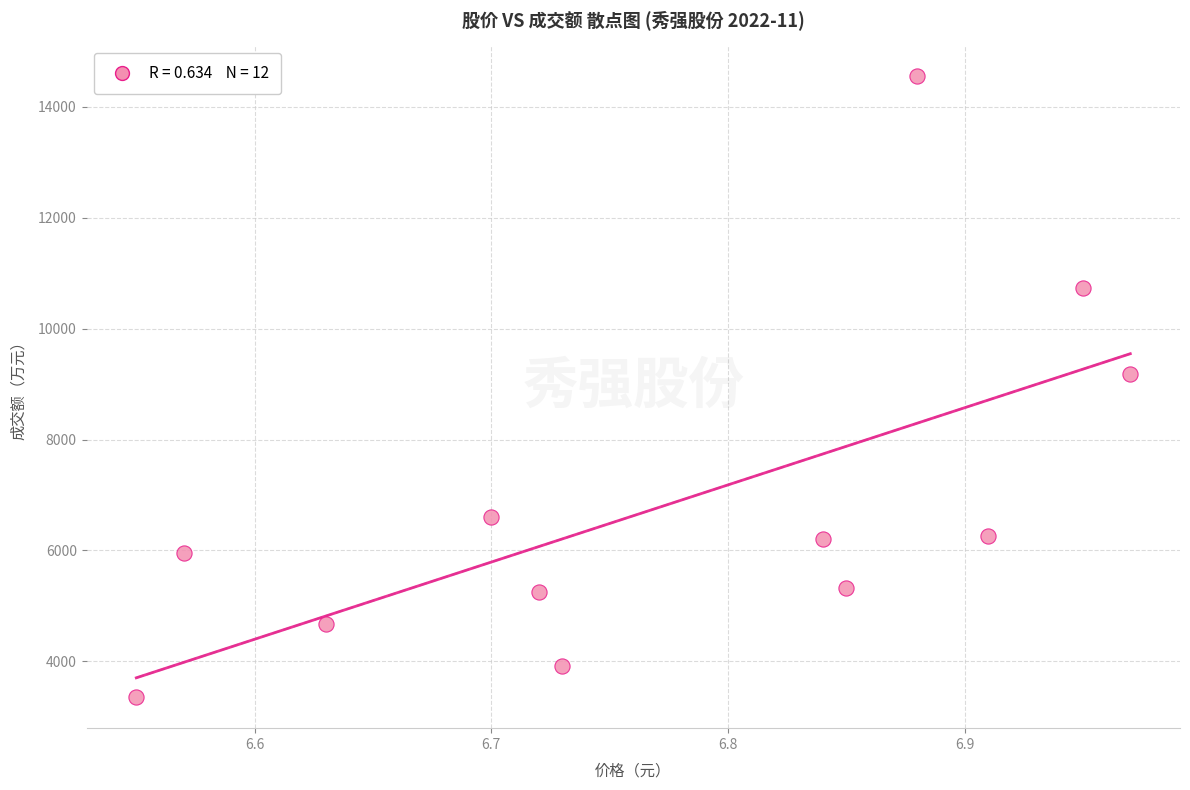

What Y value in the scatter plot is closest to 8953?

9185